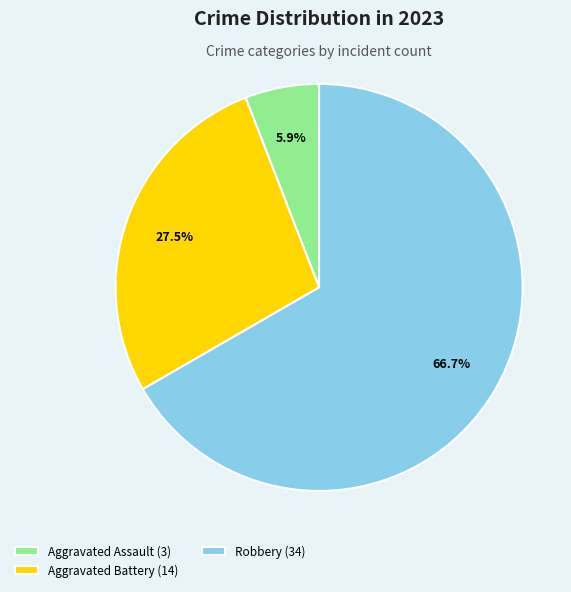

Approximately how many times larger is the value at Robbery (34) compared to Aggravated Assault (3)?

11.3